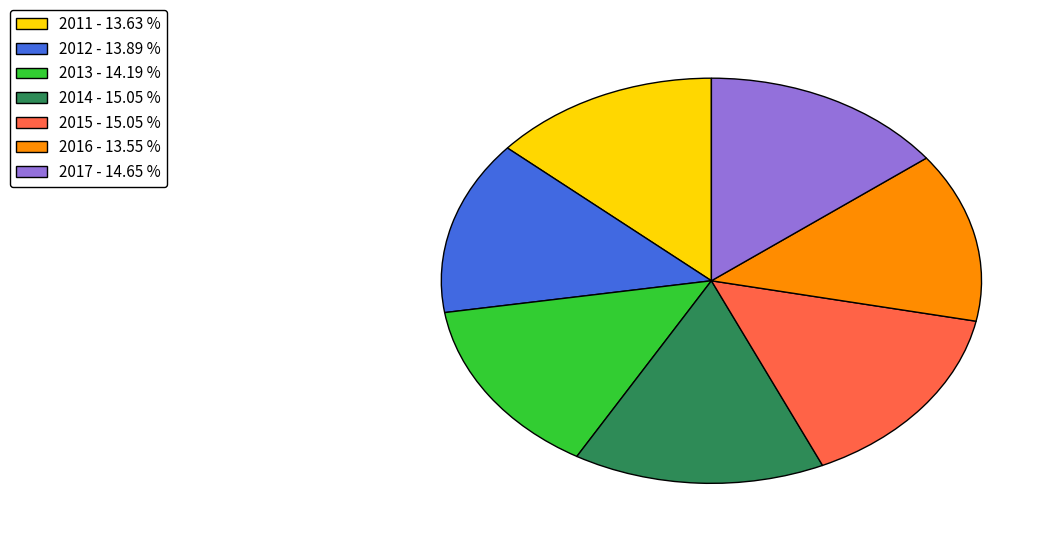

What is the ratio of the value at 2016 - 13.55 % to the value at 2017 - 14.65 %?

0.9